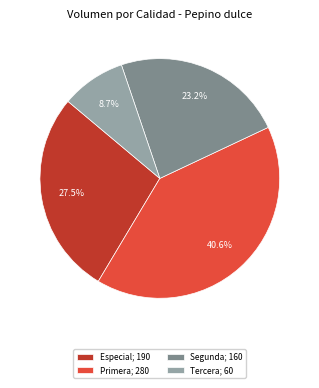

Rank the categories by value from lowest to highest.

Tercera, Segunda, Especial, Primera